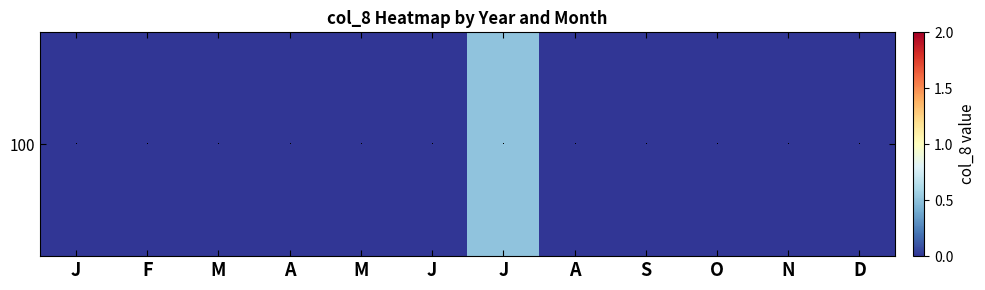

How many values exceed 0?

1